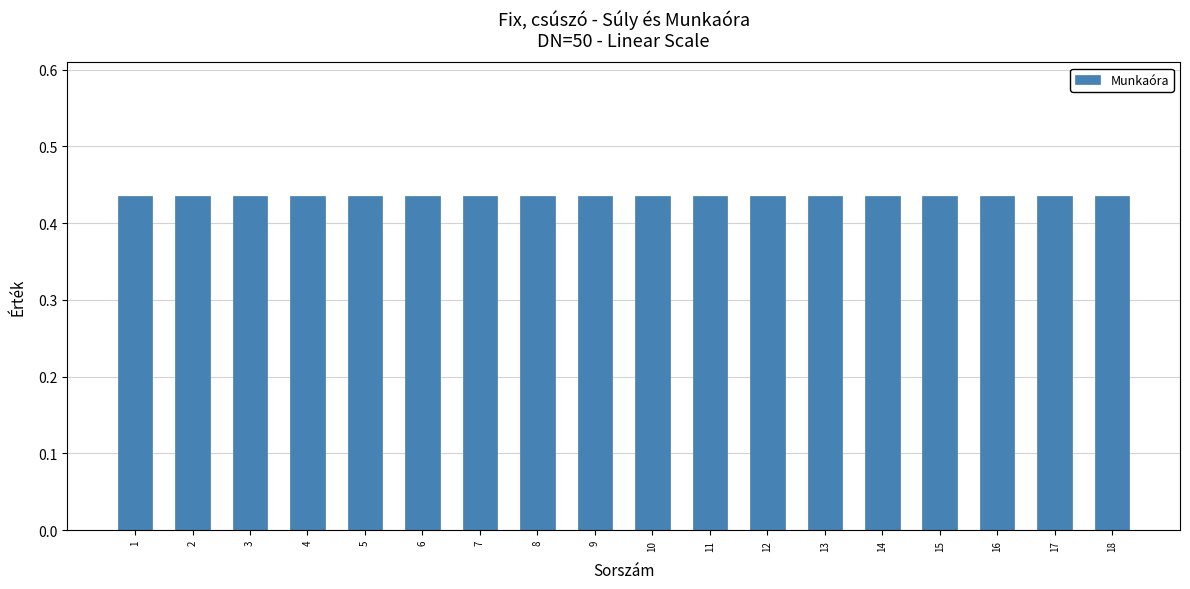

What is the smallest value displayed?

0.4